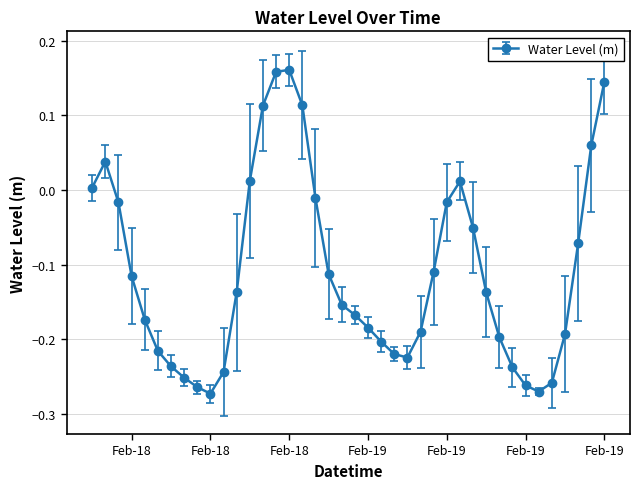

How many lines are shown in the chart?

1